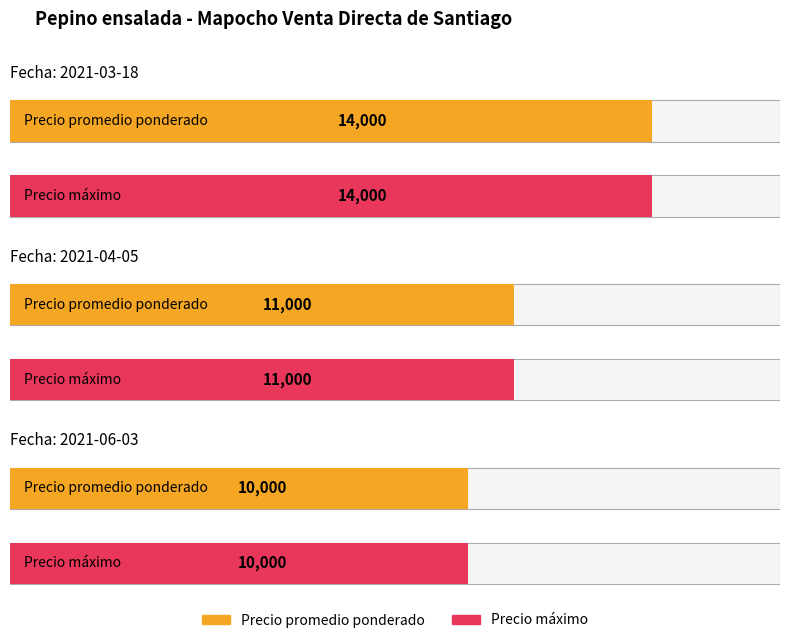

Reading left to right, what are all the values shown in this chart?

Precio máximo: 2021-03-18=14000	2021-04-05=11000	2021-06-03=10000
Precio promedio ponderado: 2021-03-18=14000	2021-04-05=11000	2021-06-03=10000